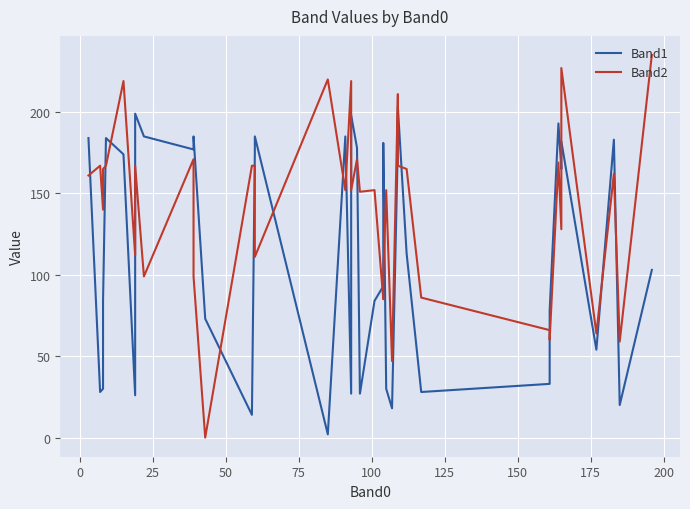

Count the number of data series in this chart.

2